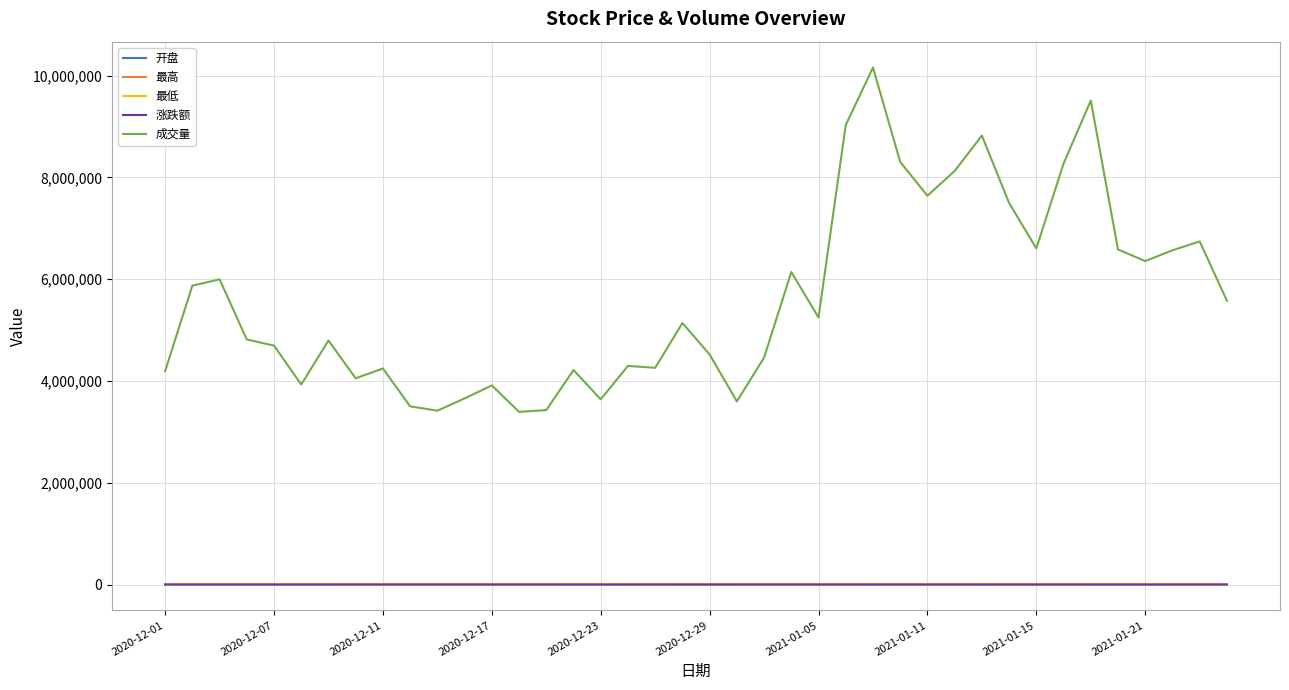

Which series has the widest spread of values?

成交量